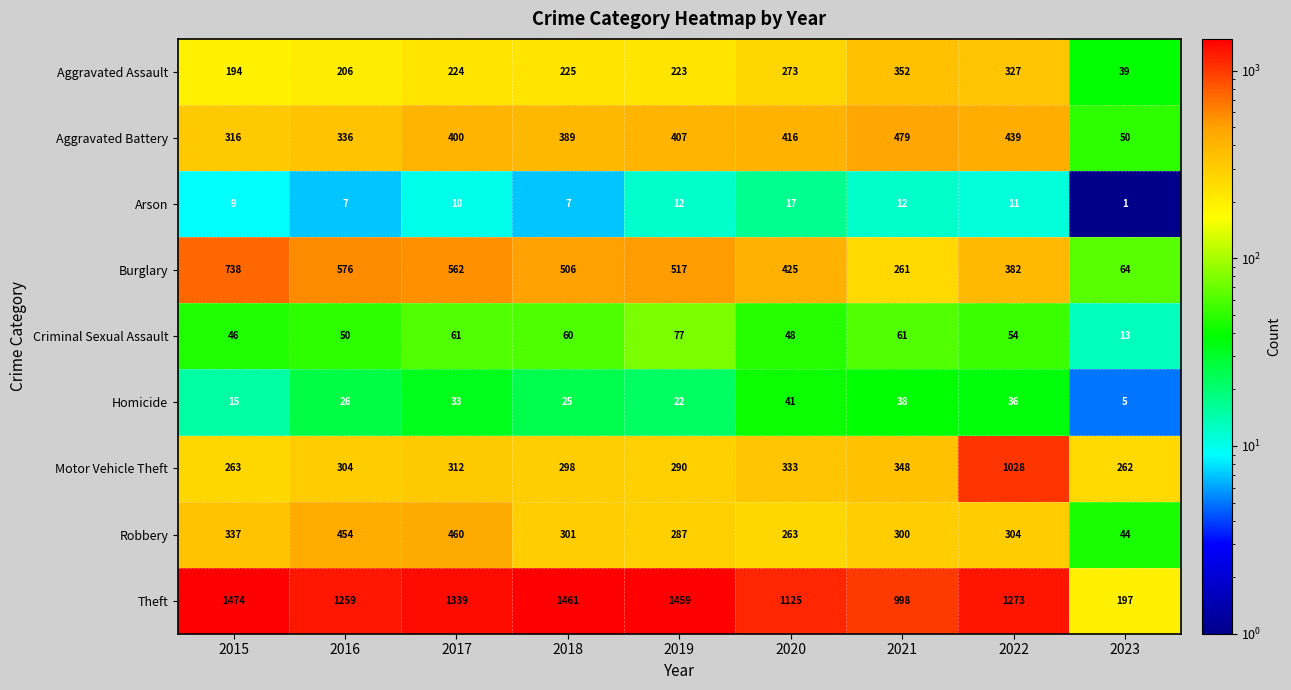

At which category is the sum across all series the highest?

2022